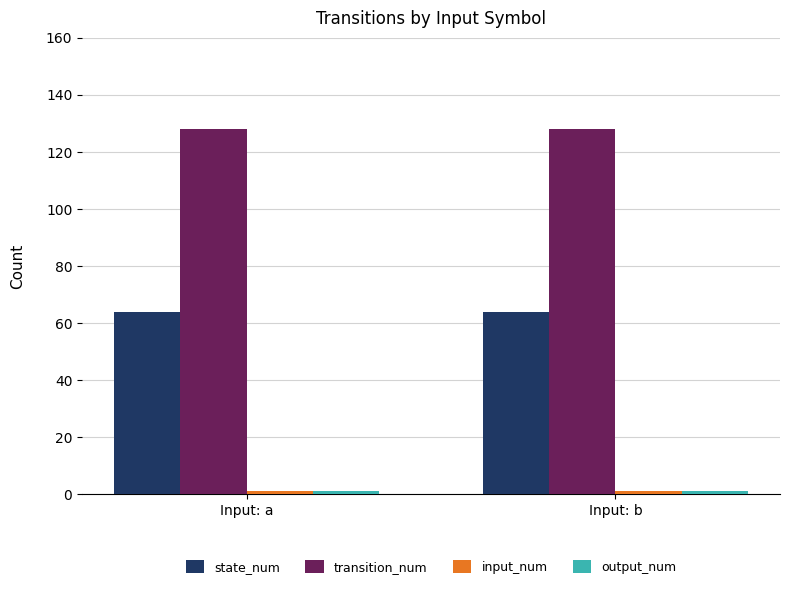

What is the difference between the highest and lowest values at Input: a?

127